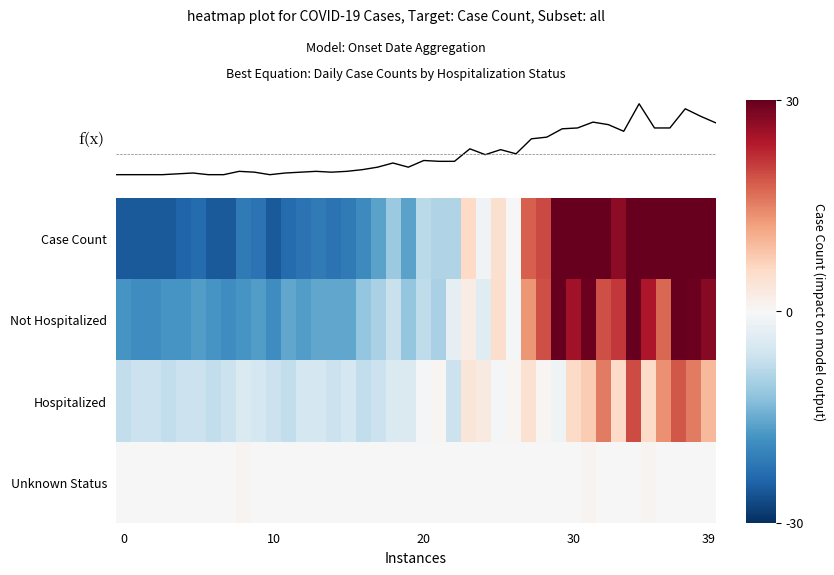

Reading right to left, list all the values displayed in this chart.

Case Count: 36.9	44.9	53.9	30.9	30.9	59.9	26.9	34.9	37.9	30.9	29.9	19.9	17.9	-0.1	4.9	-1.1	5.9	-9.1	-9.1	-8.1	-16.1	-11.1	-16.1	-19.1	-21.1	-22.1	-21.1	-22.1	-23.1	-25.1	-22.1	-21.1	-25.1	-25.1	-23.1	-24.1	-25.1	-25.1	-25.1	-25.1
Not Hospitalized: 27.3	29.3	35.3	17.3	24.3	40.3	21.3	19.3	29.3	25.3	31.3	19.3	13.3	-0.7	5.3	-3.7	2.3	-2.7	-9.7	-7.7	-11.7	-6.7	-9.7	-11.7	-15.7	-15.7	-15.7	-16.7	-15.7	-18.7	-16.7	-17.7	-18.7	-17.7	-16.7	-17.7	-17.7	-18.7	-18.7	-17.7
Hospitalized: 9.7	15.7	18.6	13.7	5.7	19.6	5.7	15.7	7.7	5.7	-1.3	0.7	4.7	0.7	-0.3	2.7	3.7	-6.3	0.7	-0.3	-4.3	-4.3	-6.3	-7.3	-5.3	-6.3	-5.3	-5.3	-7.3	-6.3	-5.3	-4.3	-6.3	-7.3	-6.3	-6.3	-7.3	-6.3	-6.3	-7.3
Unknown Status: -0.1	-0.1	-0.1	-0.1	0.9	-0.1	-0.1	-0.1	0.9	-0.1	-0.1	-0.1	-0.1	-0.1	-0.1	-0.1	-0.1	-0.1	-0.1	-0.1	-0.1	-0.1	-0.1	-0.1	-0.1	-0.1	-0.1	-0.1	-0.1	-0.1	-0.1	0.9	-0.1	-0.1	-0.1	-0.1	-0.1	-0.1	-0.1	-0.1